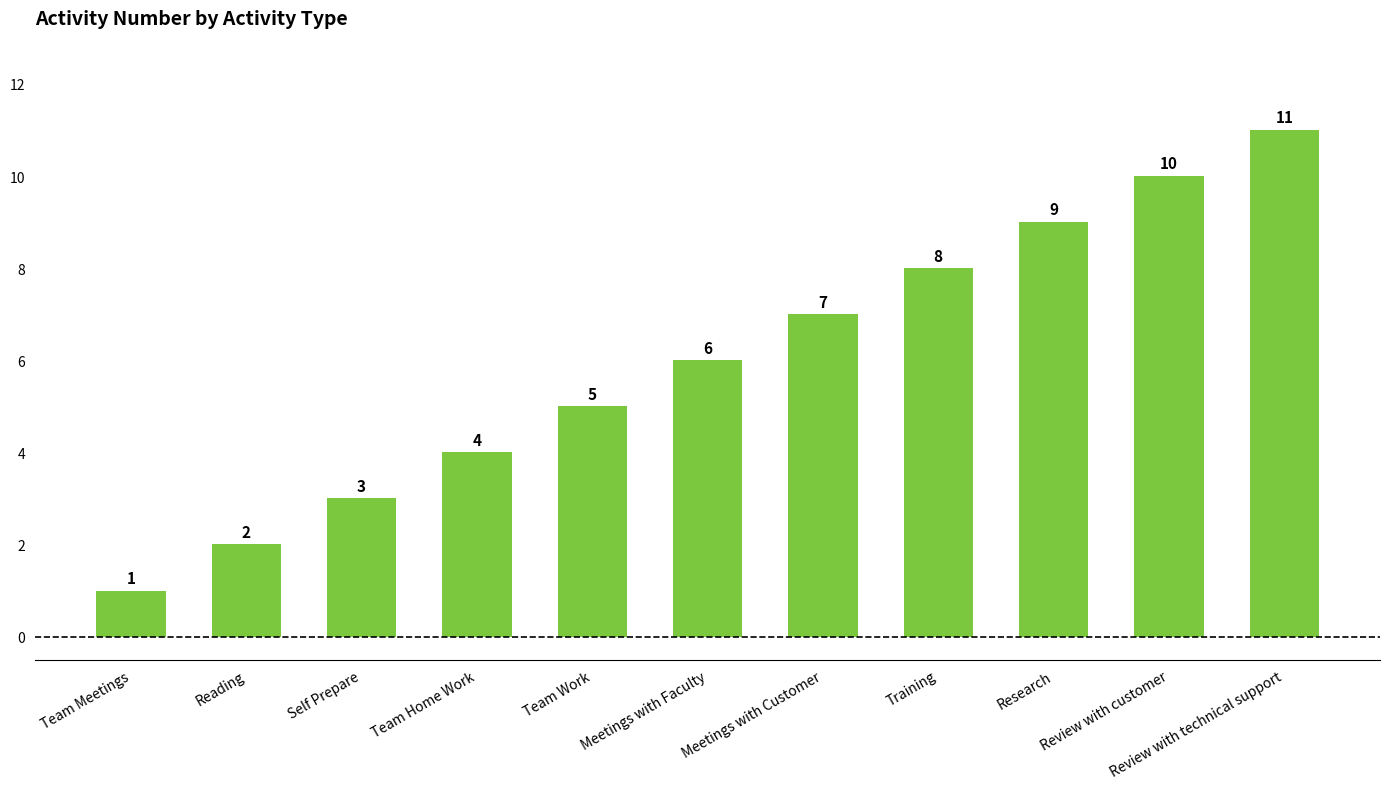

What value does the data have at Review with customer, to the nearest 10?

10